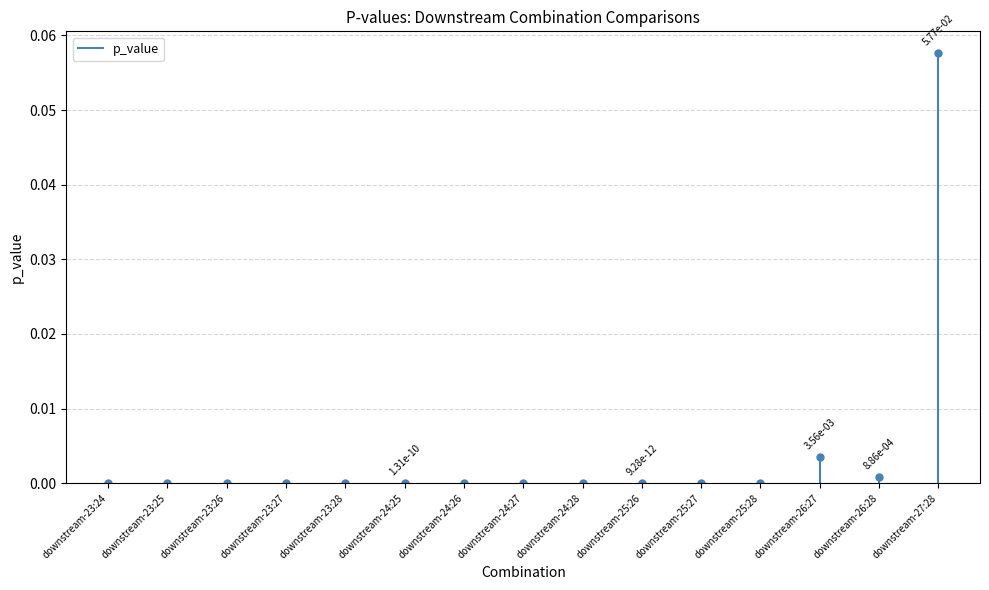

What is the difference between the maximum and minimum values?

0.1